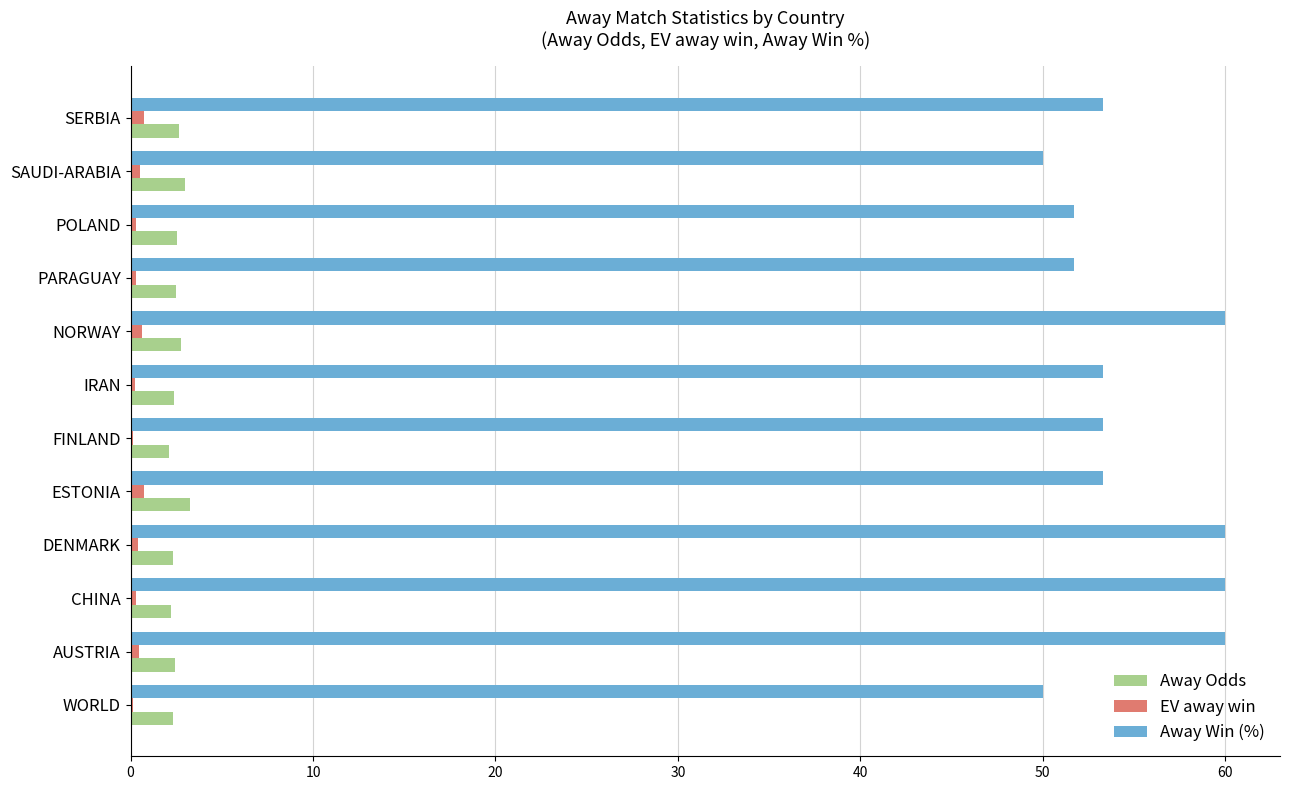

What is the sum of all Away Win (%) values?

656.6